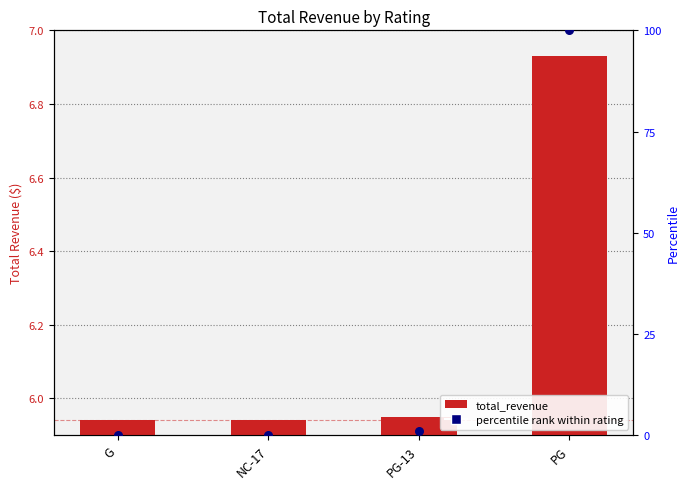

Which series has the largest total across all categories?

percentile rank